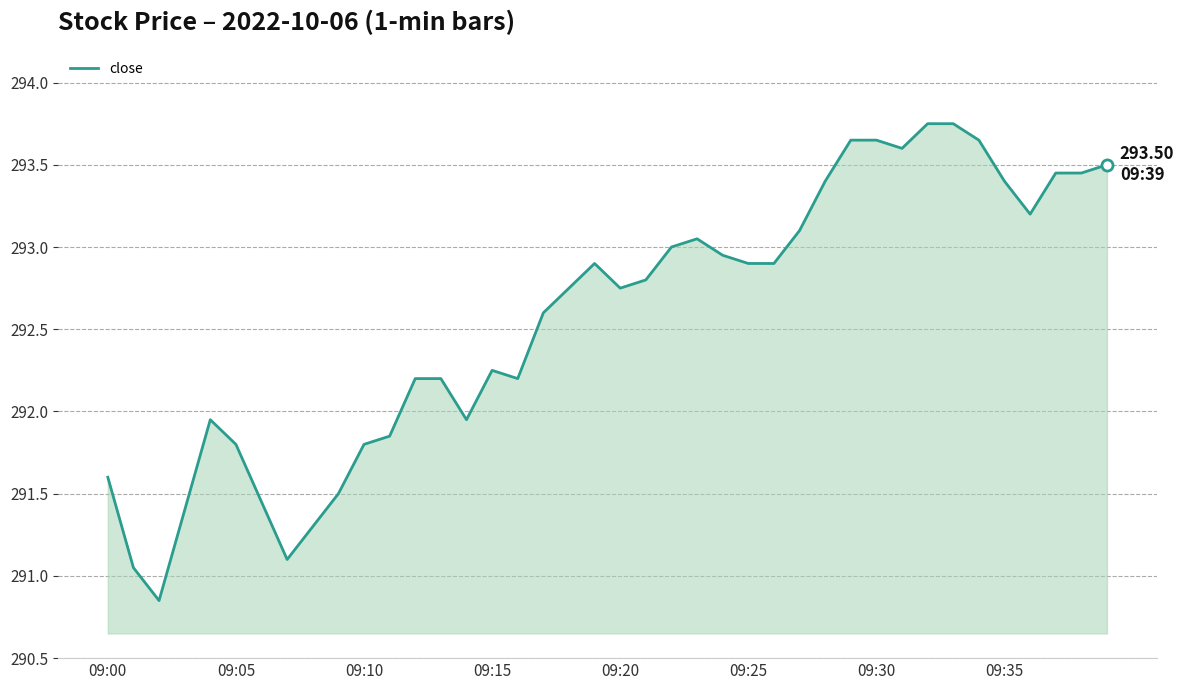

What is the difference between the maximum and minimum values?

2.9